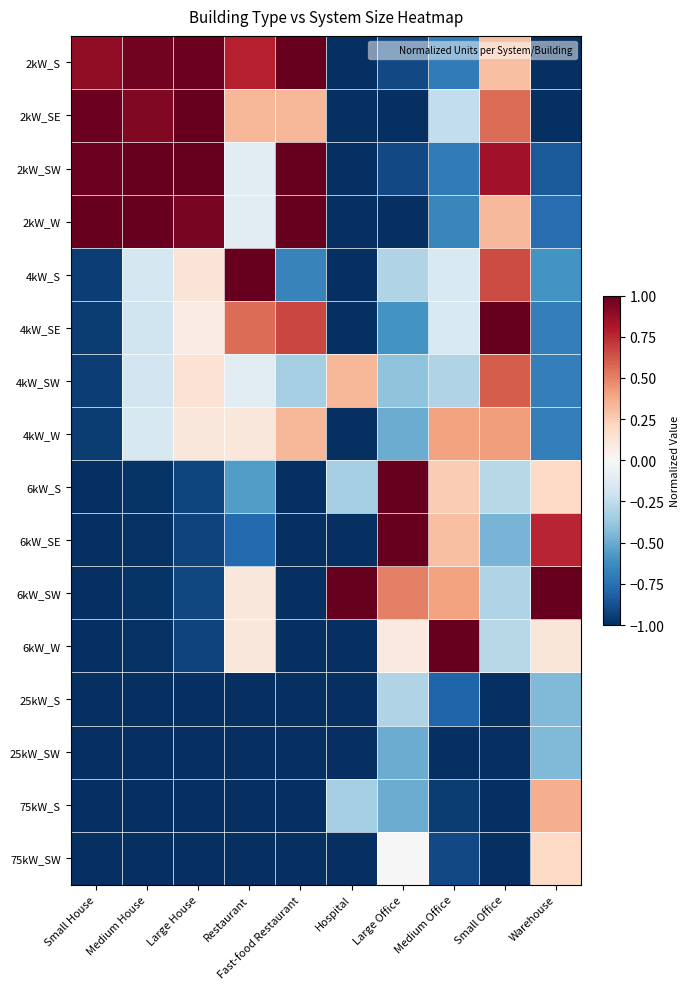

What is the difference between the highest and lowest values at Hospital?

2.0